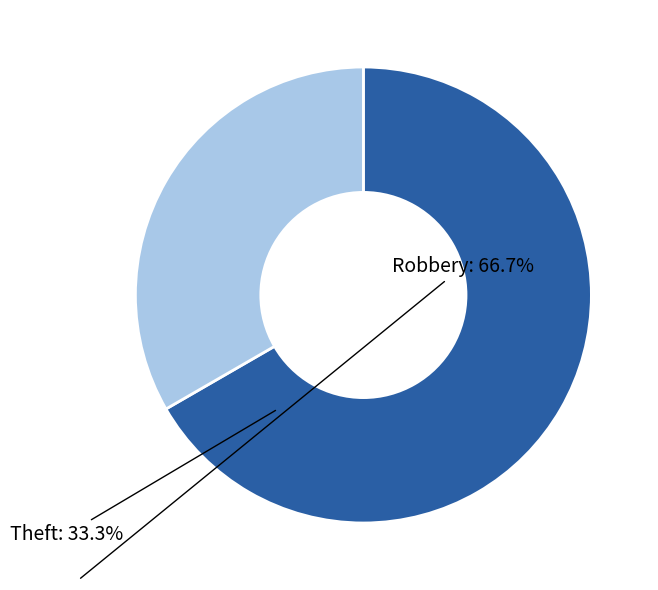

Do Theft and Robbery together represent more than half of the pie?

Yes